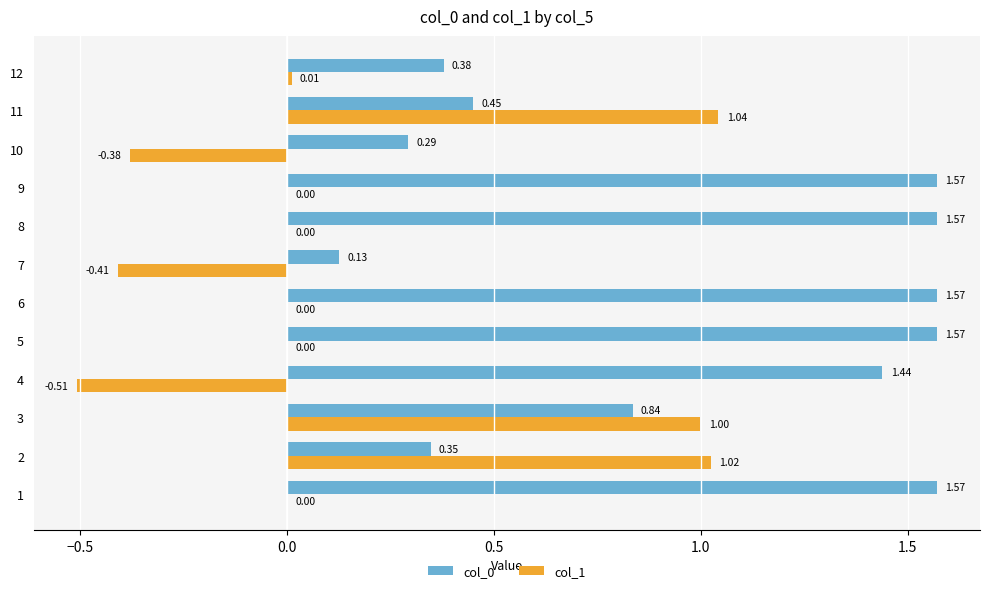

Is the value of col_1 at 1 greater than the value of col_0 at 10?

No